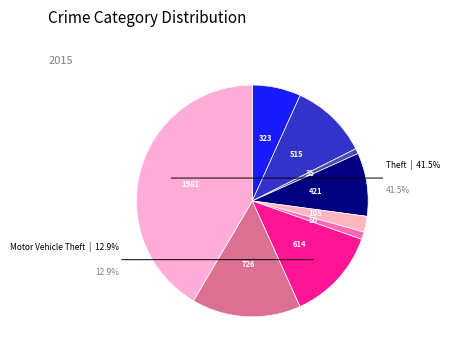

How many segments does this pie chart have?

9